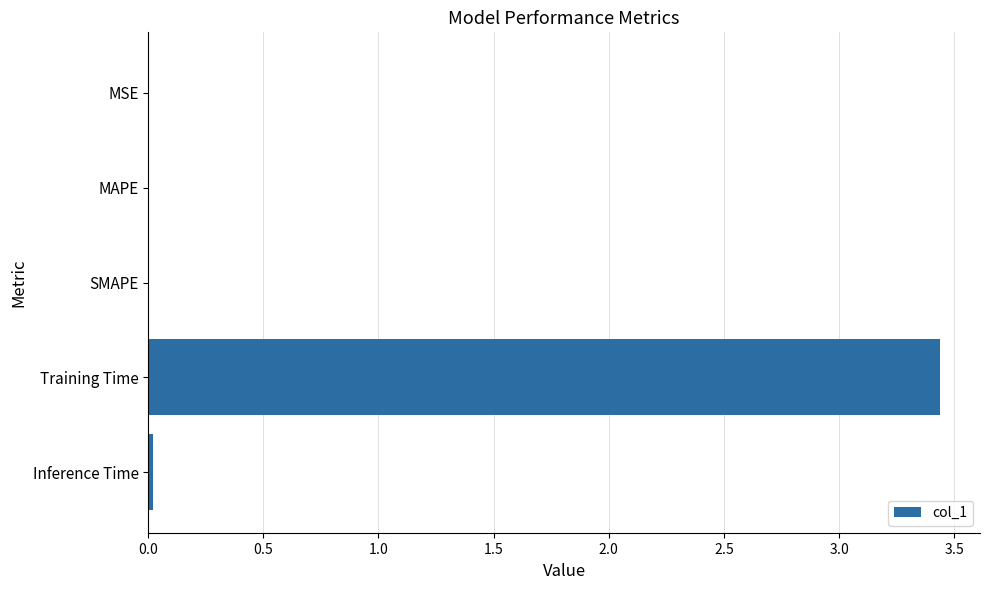

Are the bars horizontal?

Yes